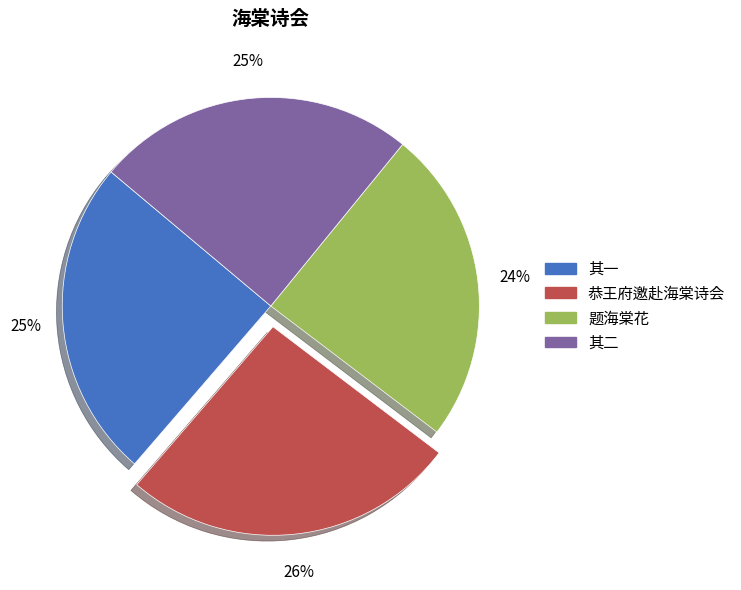

Is there any slice that represents more than half of the pie?

No